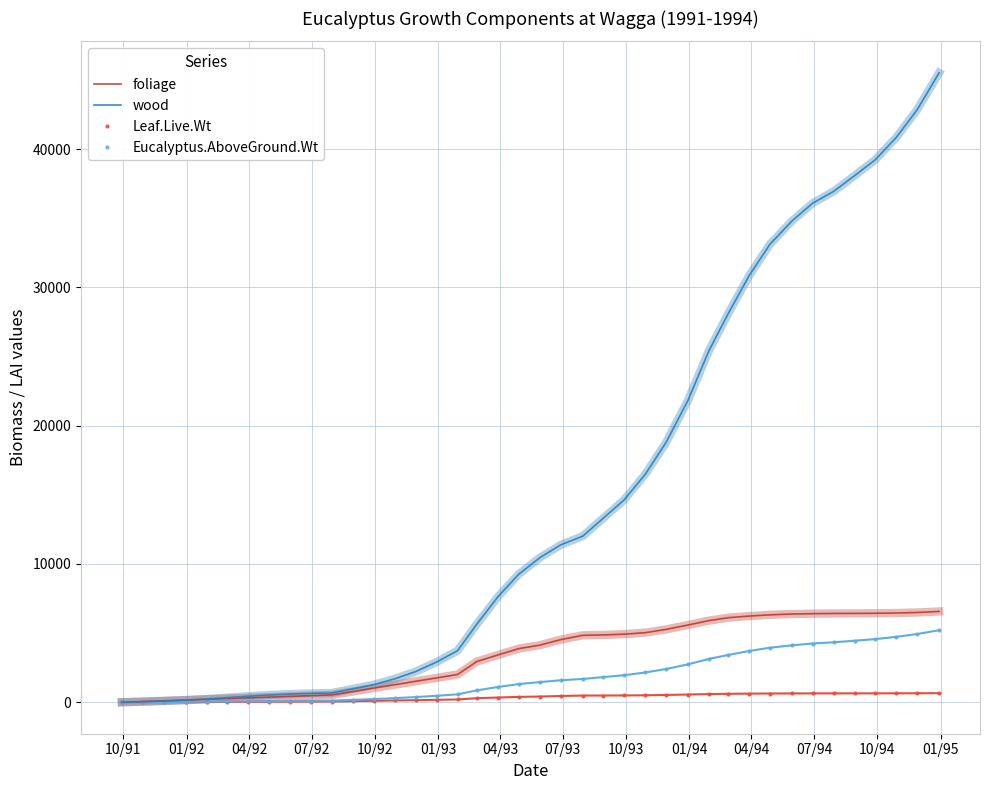

What is the maximum value shown in the chart?

45509.0